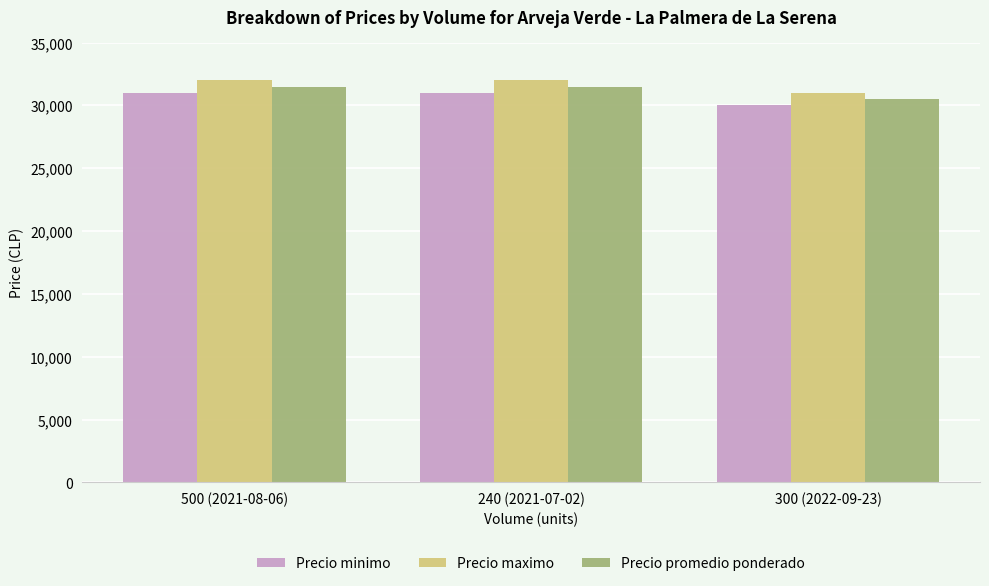

Reading left to right, transcribe all the data shown in this chart.

Precio minimo: 500 (2021-08-06)=31000	240 (2021-07-02)=31000	300 (2022-09-23)=30000
Precio maximo: 500 (2021-08-06)=32000	240 (2021-07-02)=32000	300 (2022-09-23)=31000
Precio promedio ponderado: 500 (2021-08-06)=31500	240 (2021-07-02)=31500	300 (2022-09-23)=30500